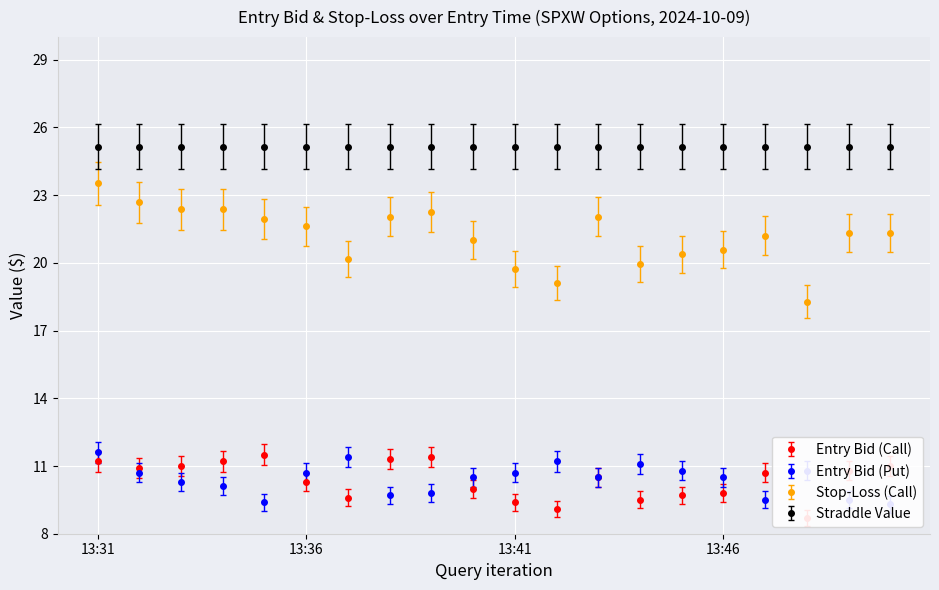

True or false: sl_C and entry_bid_P cross at least once.

False